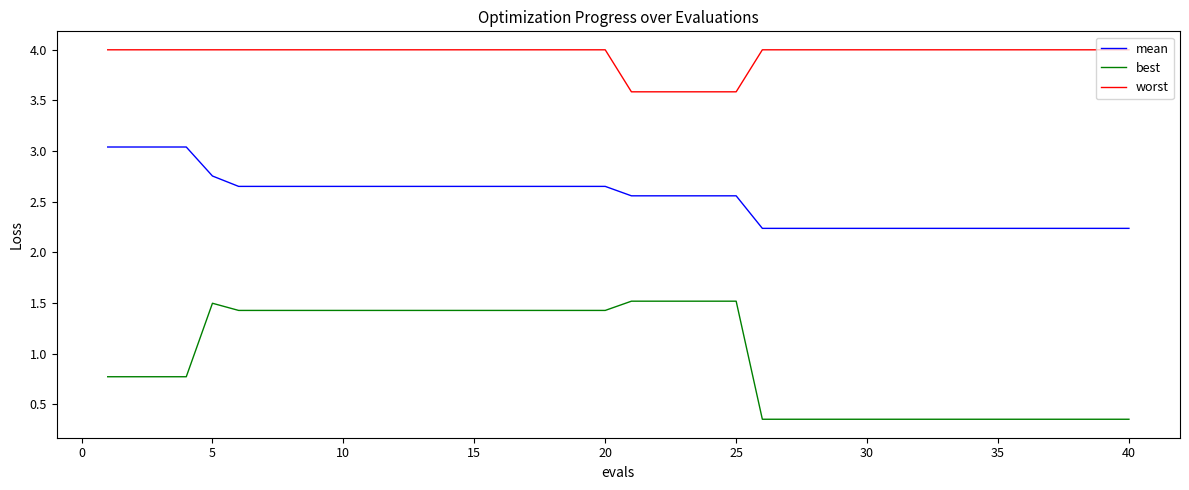

List the series in order of their peak value, lowest first.

best, mean, worst